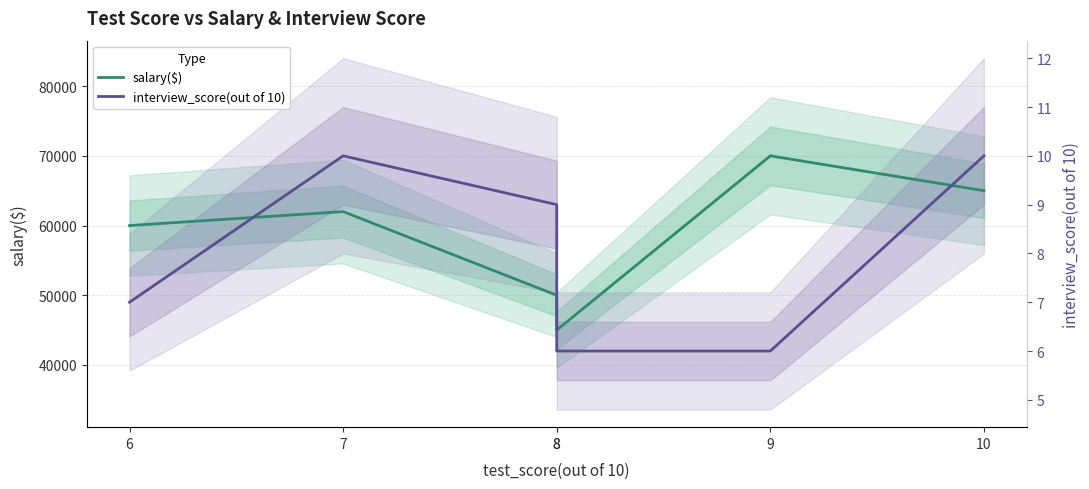

What is the minimum value for salary($)?

45000